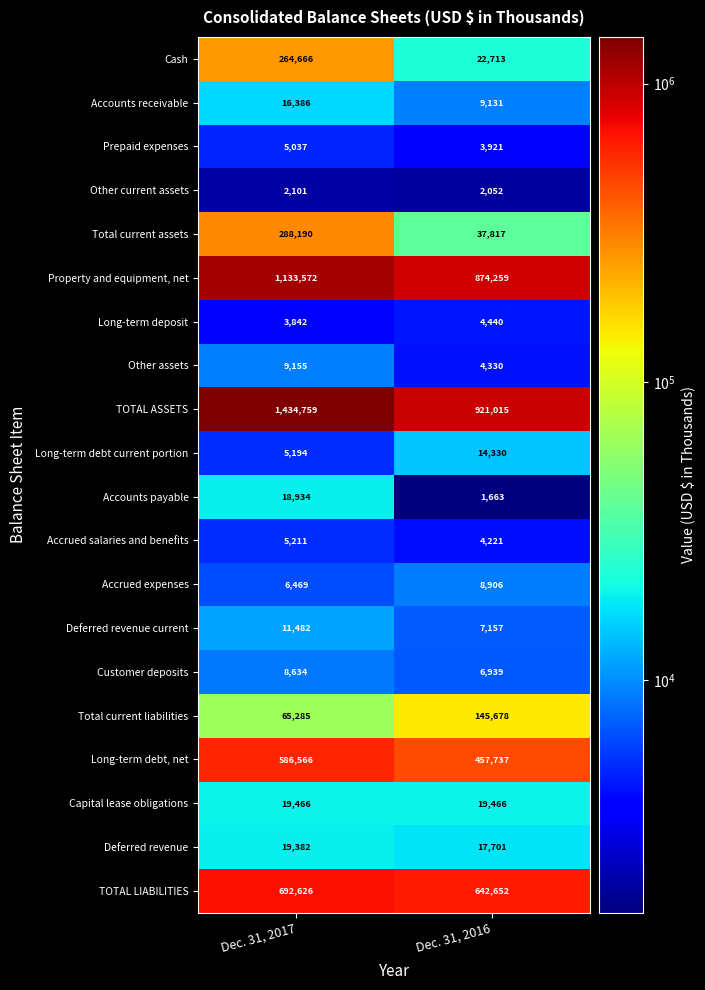

Which series has the largest total across all categories?

TOTAL ASSETS